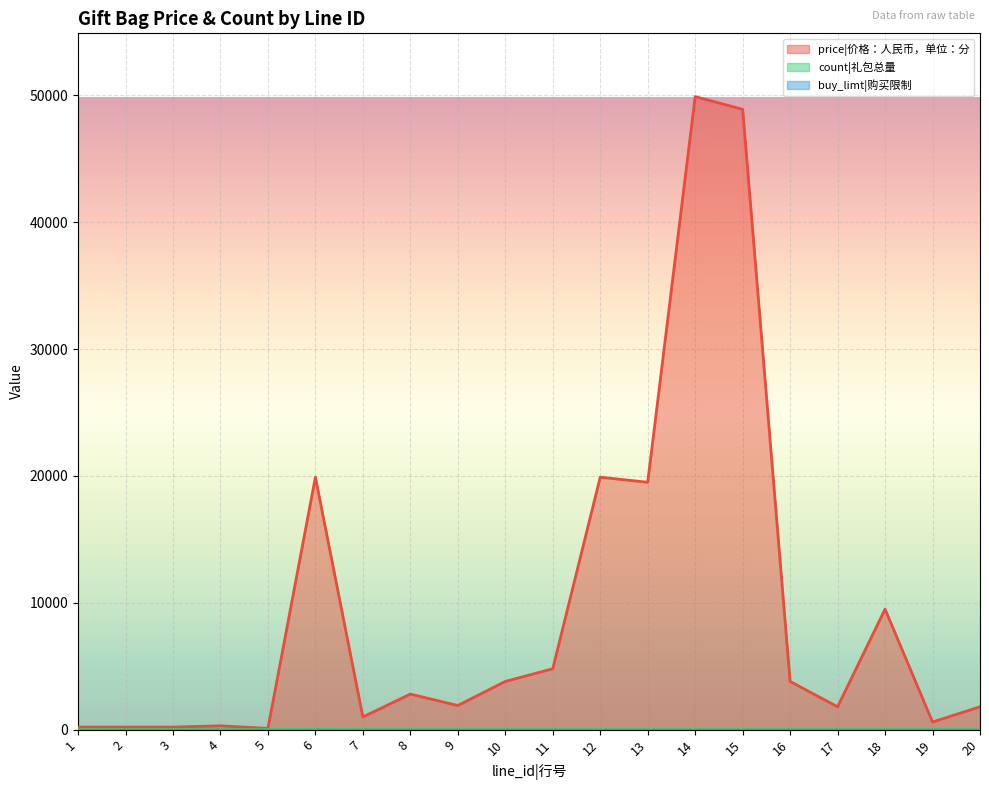

How many data points in price|价格：人民币，单位：分 are less than 2800?

10